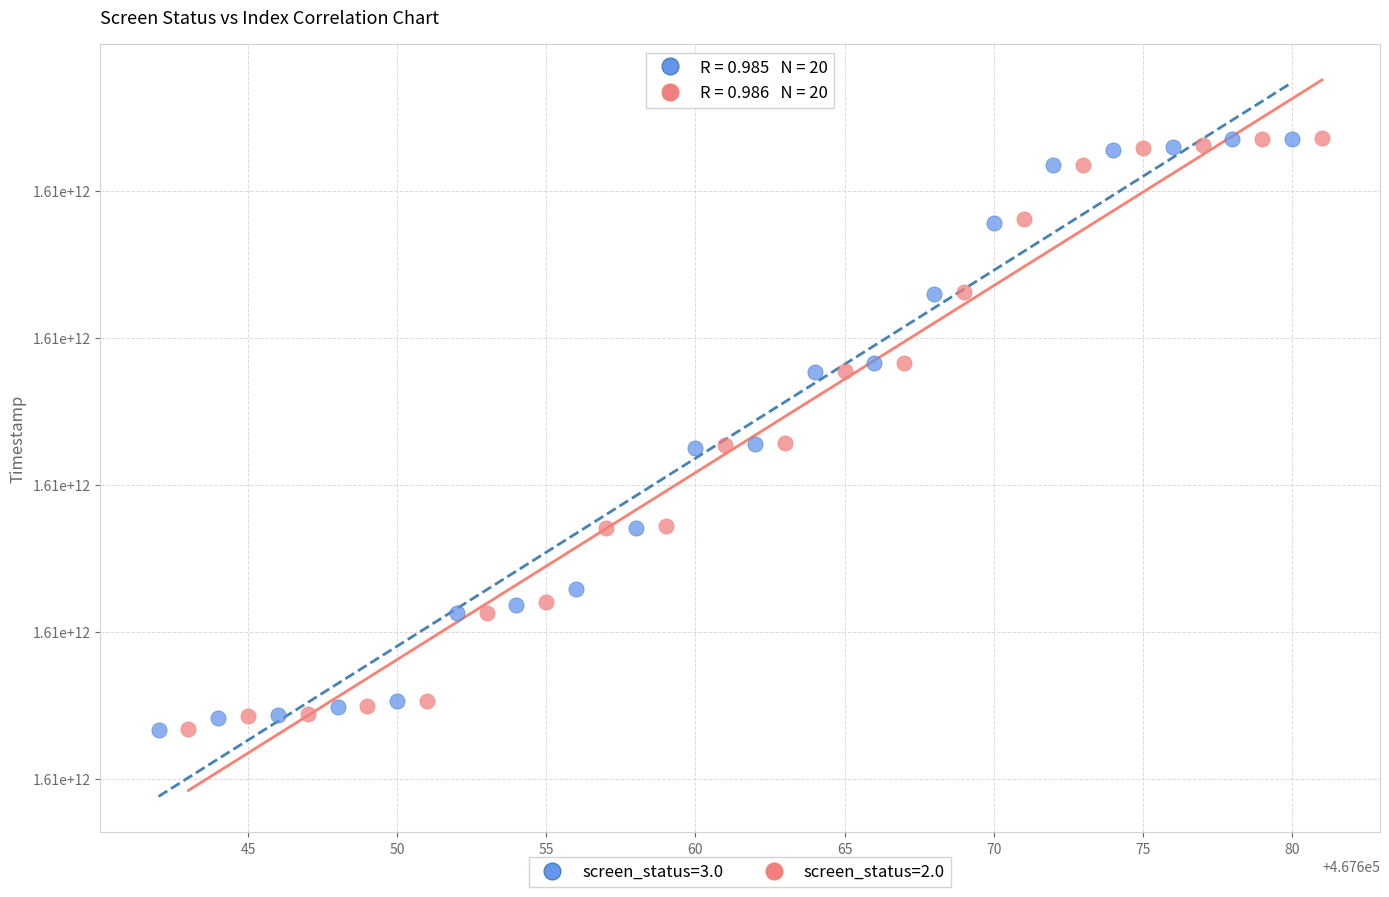

What are all the series names shown in the legend?

screen_status=3.0, screen_status=2.0